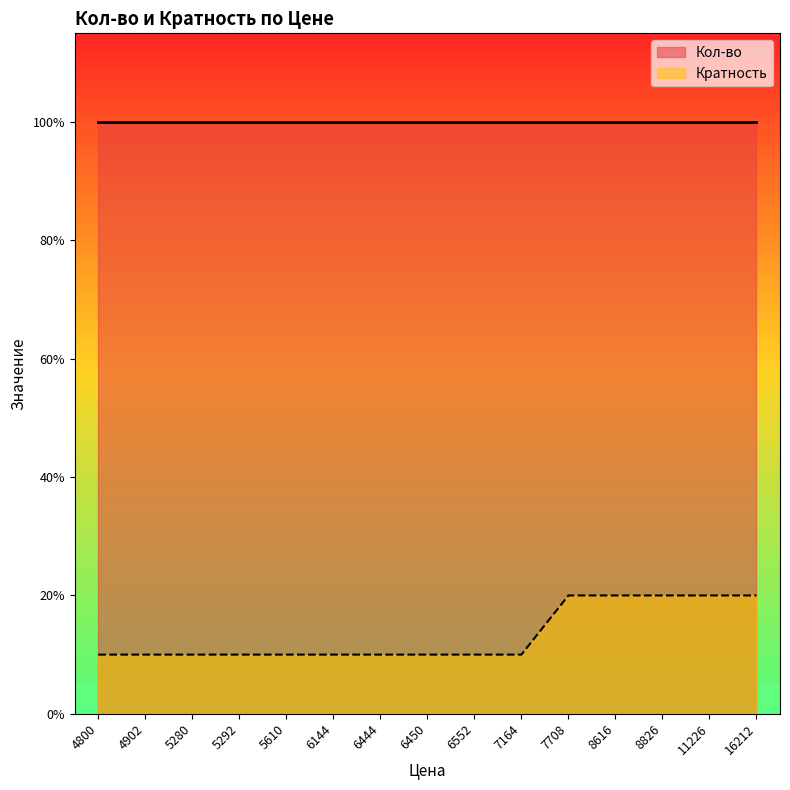

Which label corresponds to the largest value in the chart?

7708